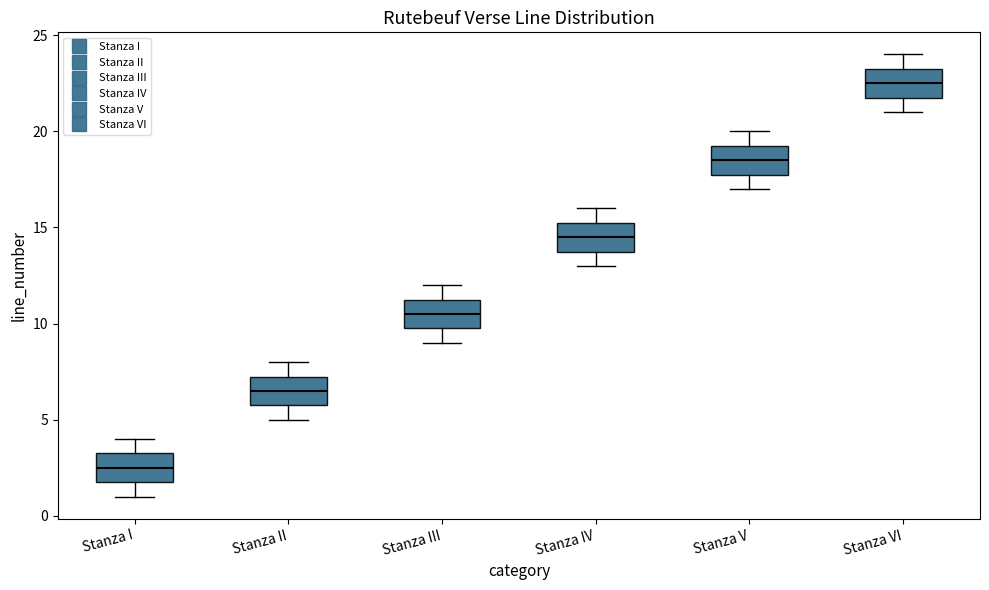

Reading left to right, read every box against the y-axis: the position of its median line, the range the box covers, and the ends of its whiskers. The values are not printed on the chart, so give them approximately, as read against the axis.

Stanza I: median 2.5, box 2.0 to 3.5, whiskers 1.0 to 4.0
Stanza II: median 6.5, box 6.0 to 7.5, whiskers 5.0 to 8.0
Stanza III: median 10.5, box 10.0 to 11.5, whiskers 9.0 to 12.0
Stanza IV: median 14.5, box 14.0 to 15.5, whiskers 13.0 to 16.0
Stanza V: median 18.5, box 18.0 to 19.5, whiskers 17.0 to 20.0
Stanza VI: median 22.5, box 22.0 to 23.5, whiskers 21.0 to 24.0